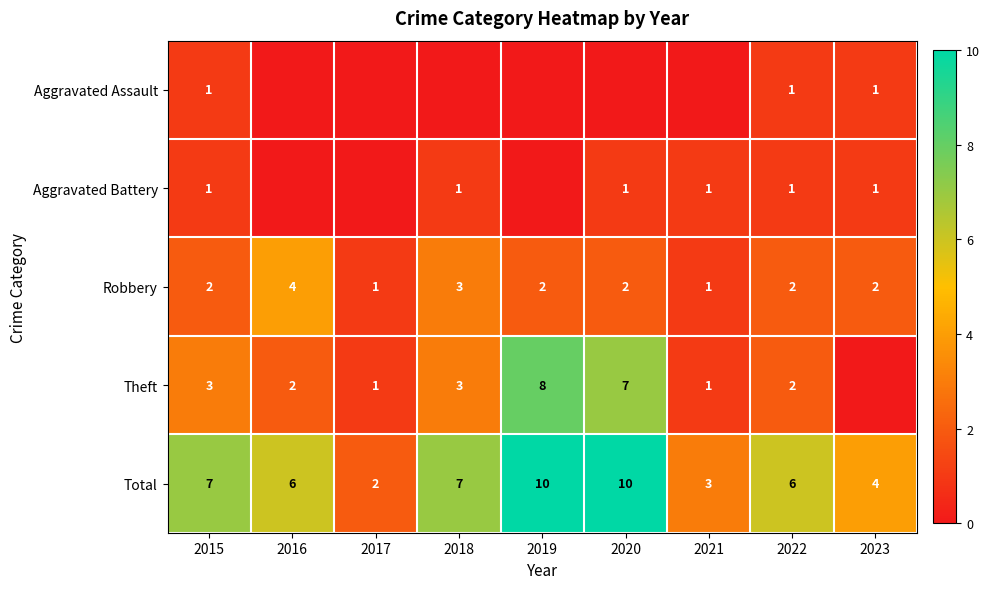

At which category is the sum across all series the highest?

2019